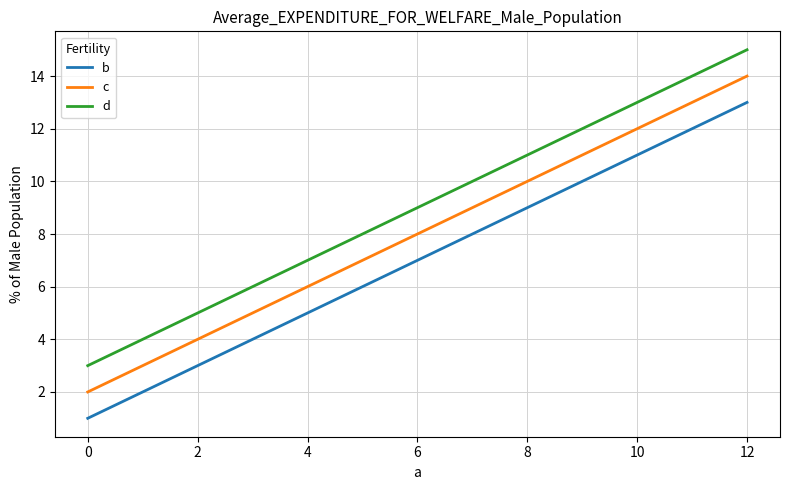

True or false: d and b intersect in this chart.

False